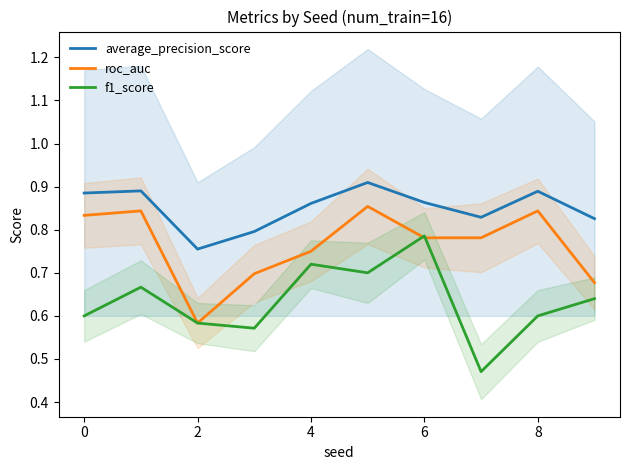

Which series has the largest total across all categories?

average_precision_score